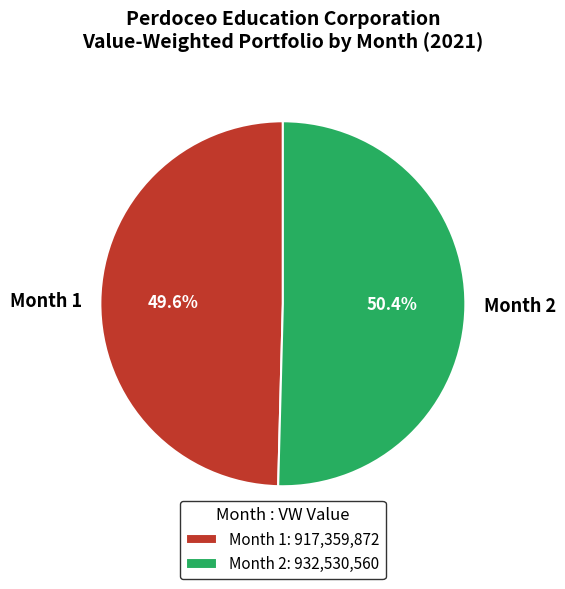

Is it true that Month 1 is 41% of the pie?

False